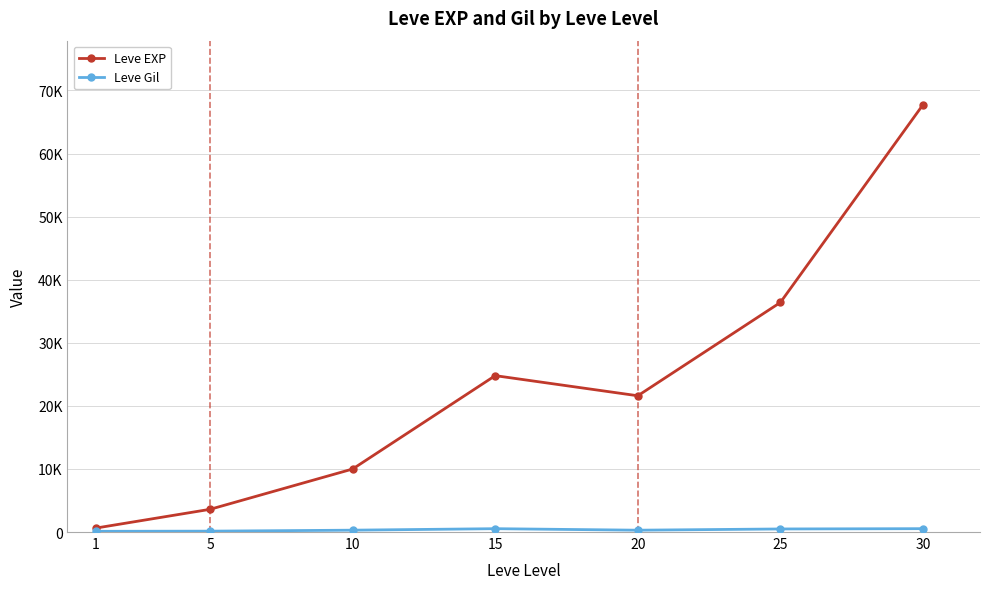

True or false: Leve EXP has a value of 113062 at 30.

False